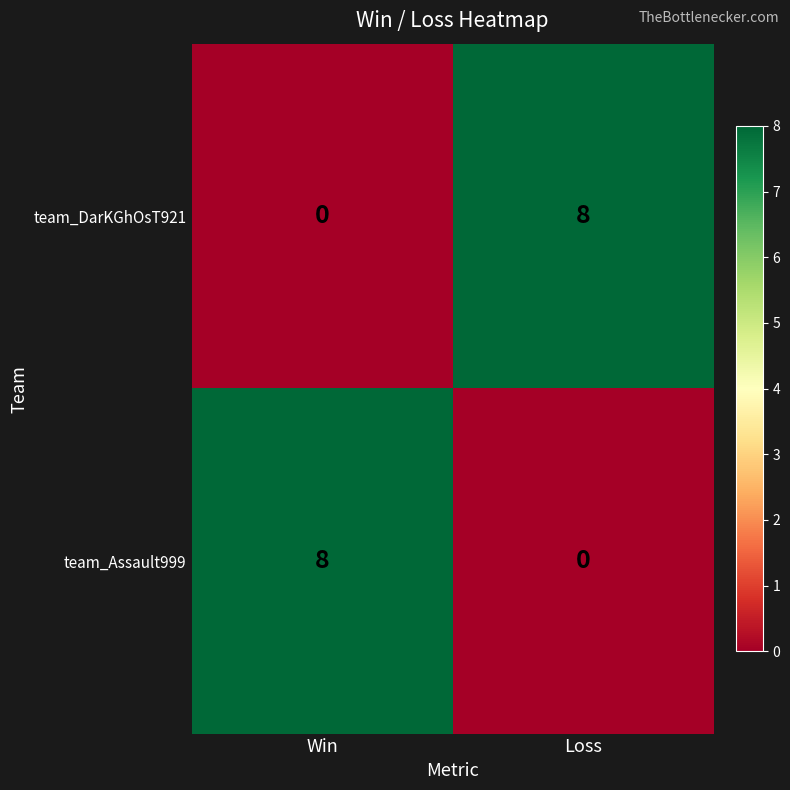

Which category has the highest value in the team_DarKGhOsT921 series?

Loss